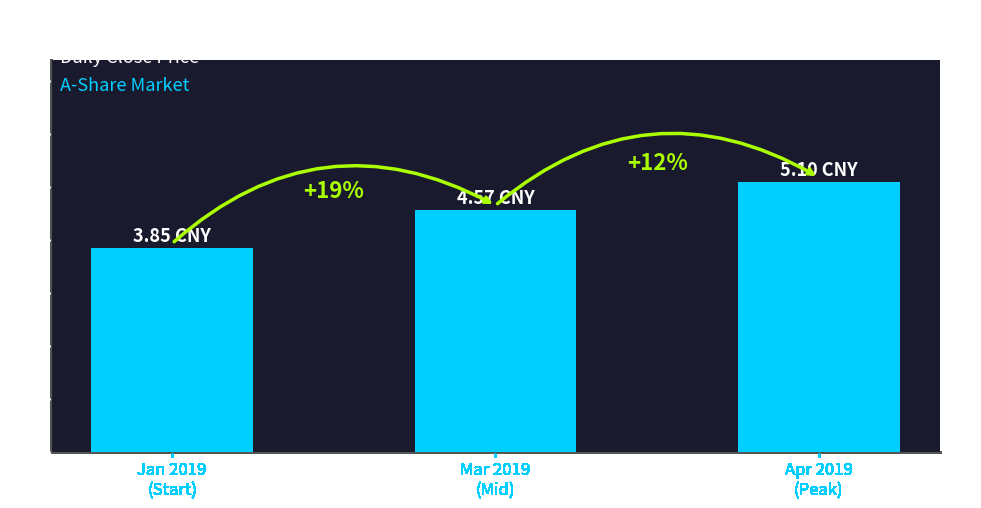

Is it true that the value at Jan 2019
(Start) is 2.7?

False